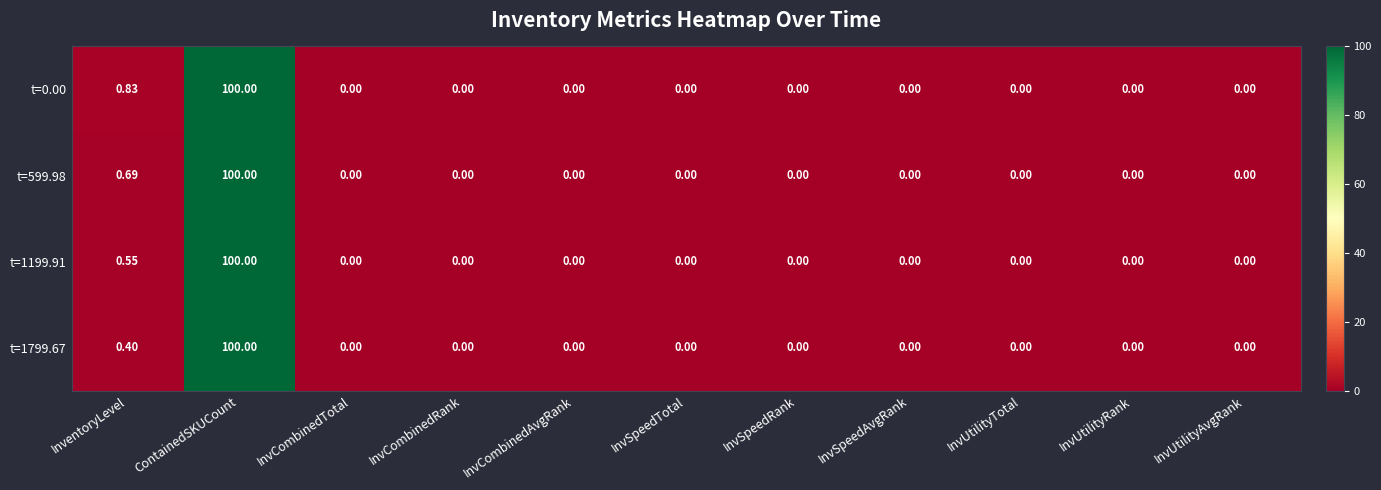

Which series has the largest total across all categories?

t=0.00